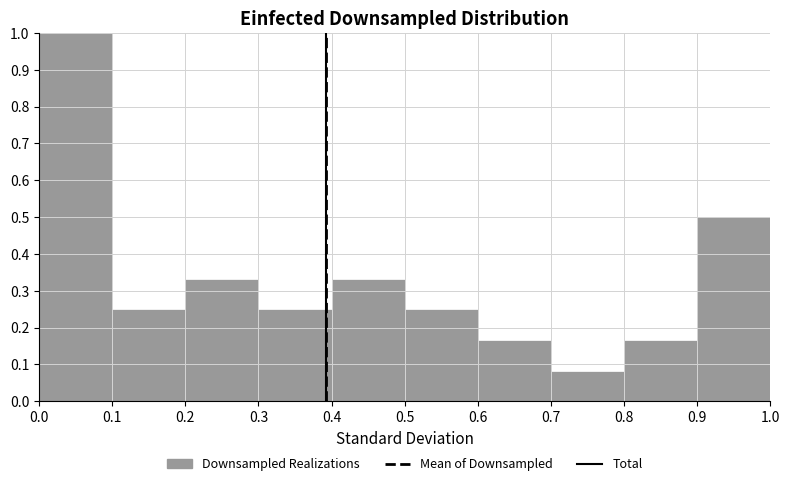

Reading left to right, transcribe this chart: for each bar, give the range it covers on the x-axis and its height. The values are not printed on the chart, so give them approximately, as read against the axis.

0.0 to 0.1: 1.00
0.1 to 0.2: 0.25
0.2 to 0.3: 0.33
0.3 to 0.4: 0.25
0.4 to 0.5: 0.33
0.5 to 0.6: 0.25
0.6 to 0.7: 0.17
0.7 to 0.8: 0.08
0.8 to 0.9: 0.17
0.9 to 1.0: 0.50